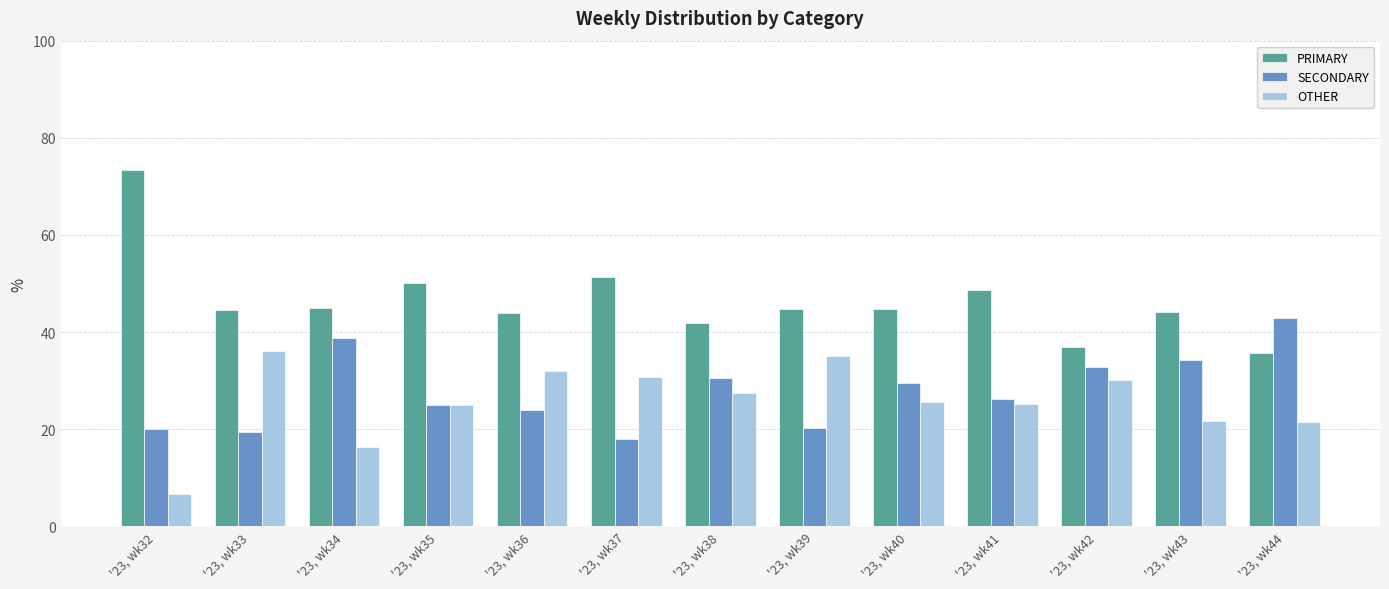

At which label does PRIMARY reach its peak?

'23, wk32